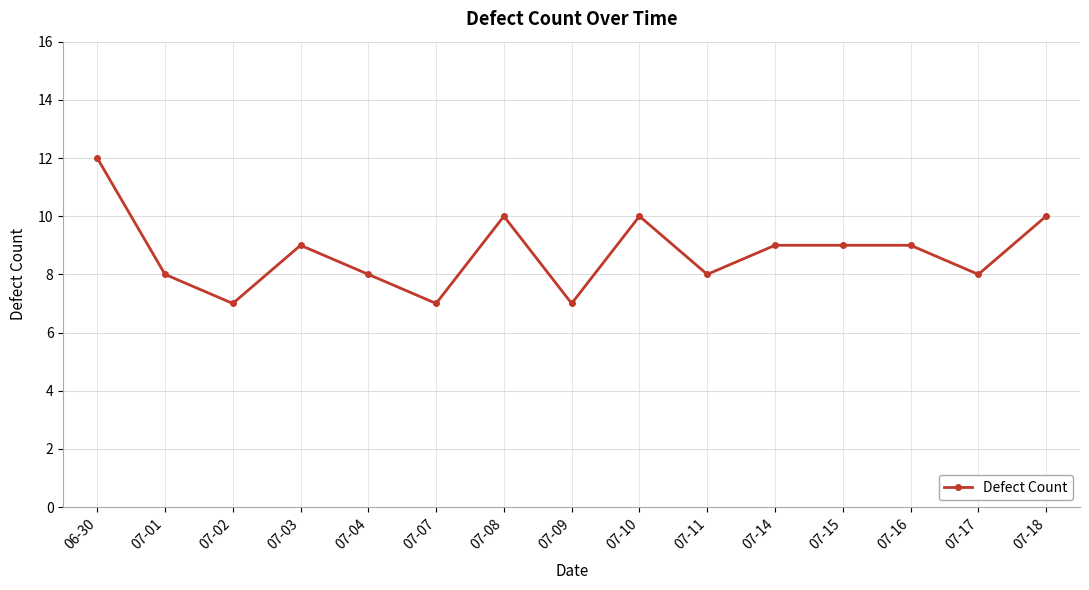

The value at 07-17 is 5. True or false?

False